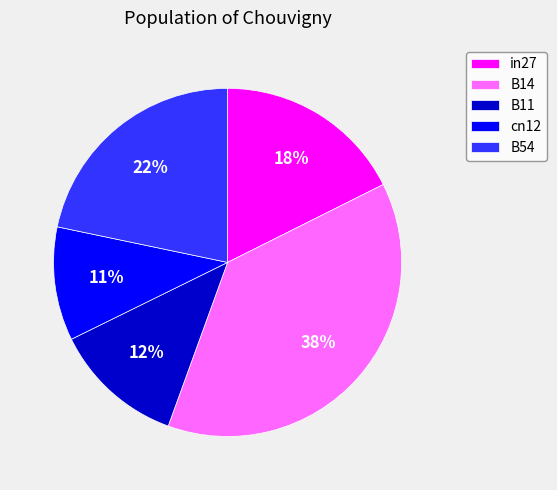

How many slices are in this pie chart?

5